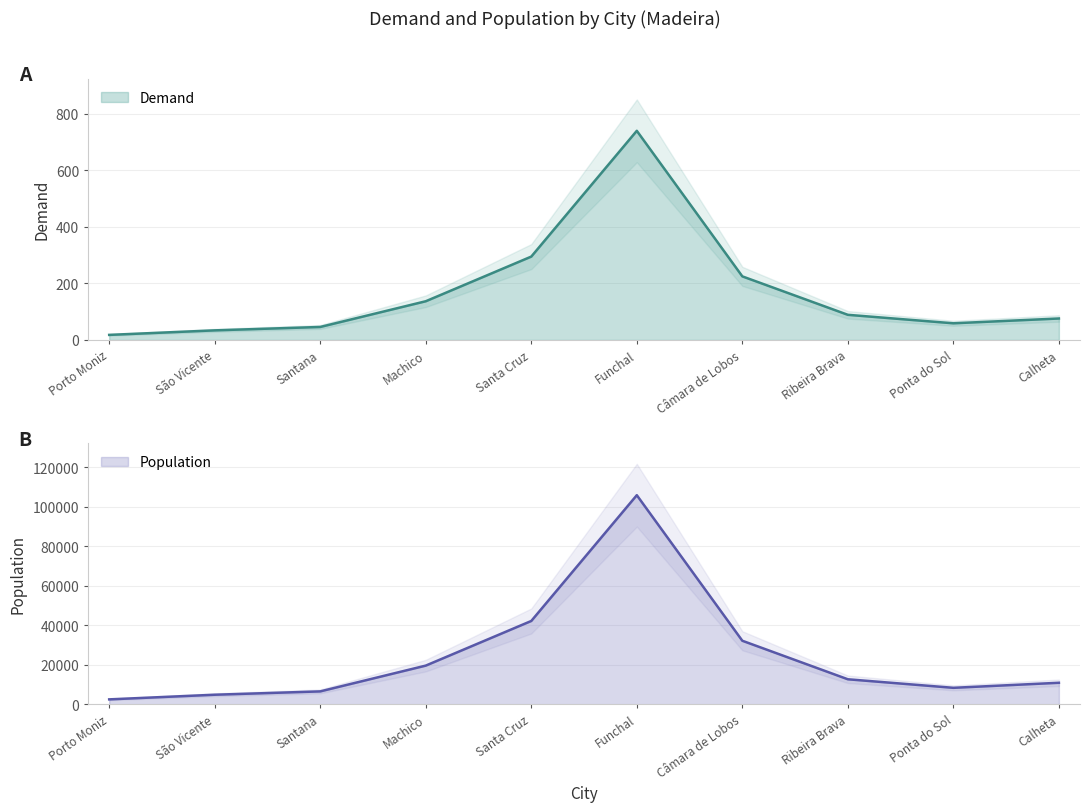

At which label does Demand reach its minimum?

Porto Moniz